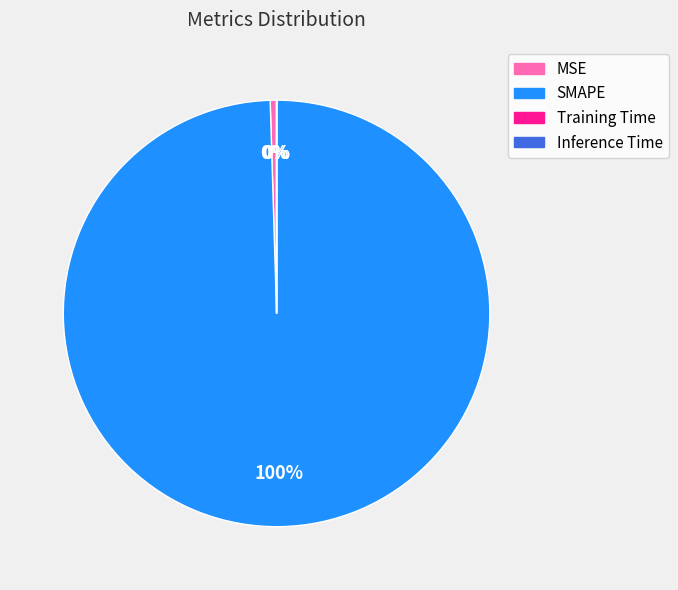

What is the largest slice in the pie chart?

SMAPE